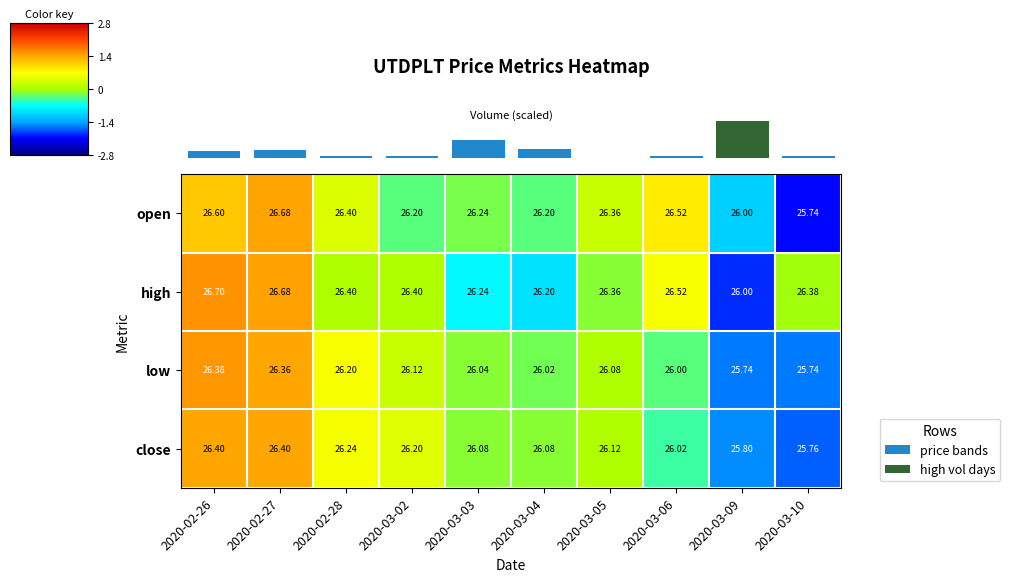

Which series changed the most between 2020-03-06 and 2020-03-10?

open